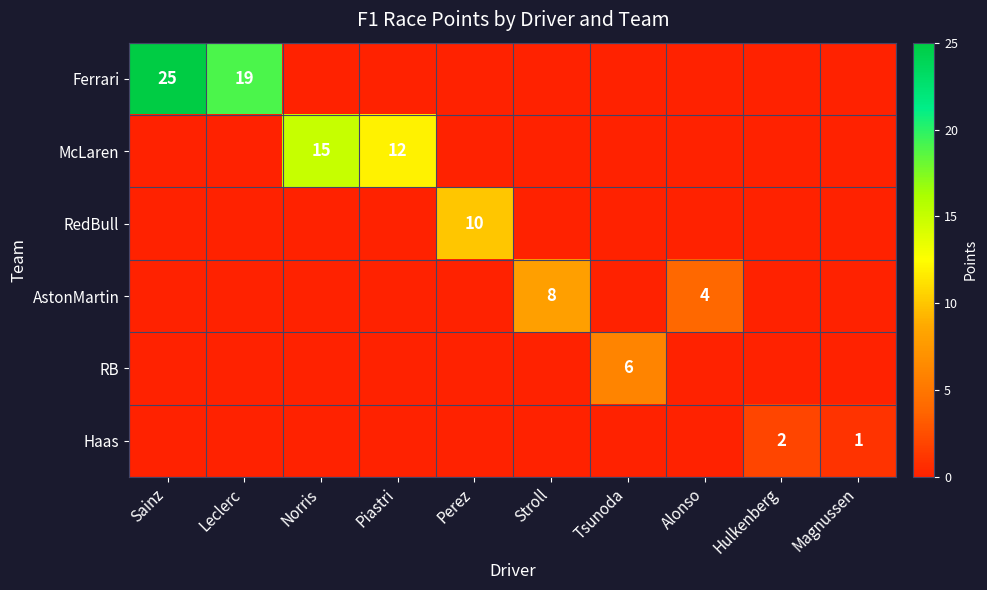

The value of RedBull at Perez is 5. True or false?

False